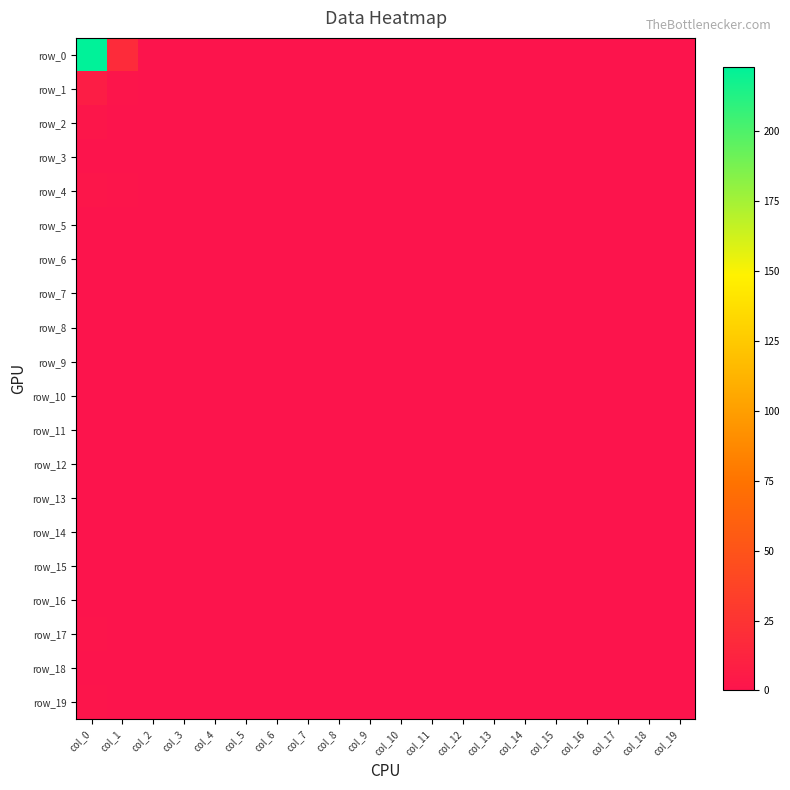

True or false: row_0 has a value of 0 at col_13.

True